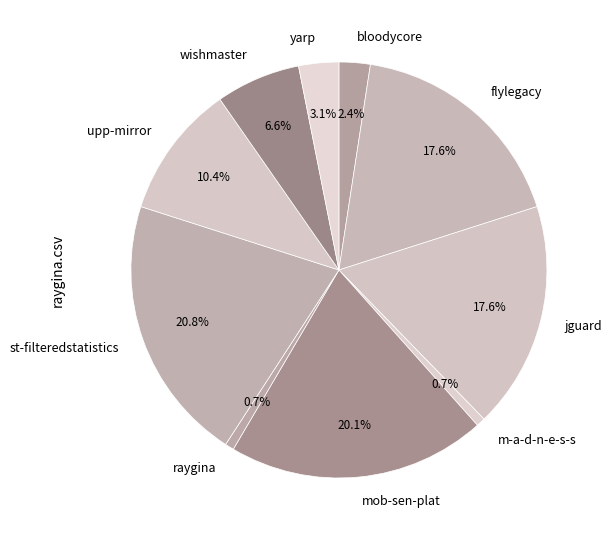

What percentage do wishmaster and m-a-d-n-e-s-s together represent?

7.3%